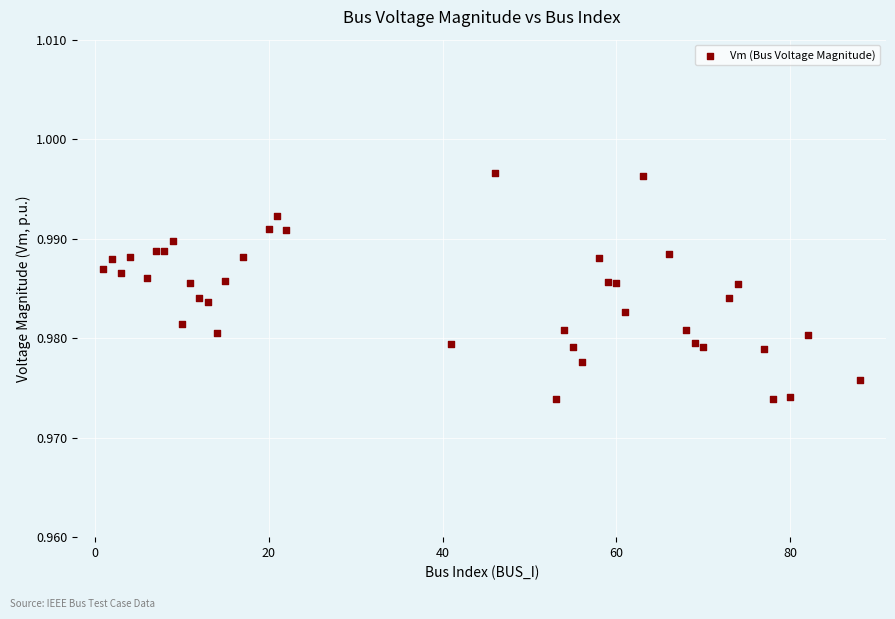

What is the range of X values (max minus min)?

87.0